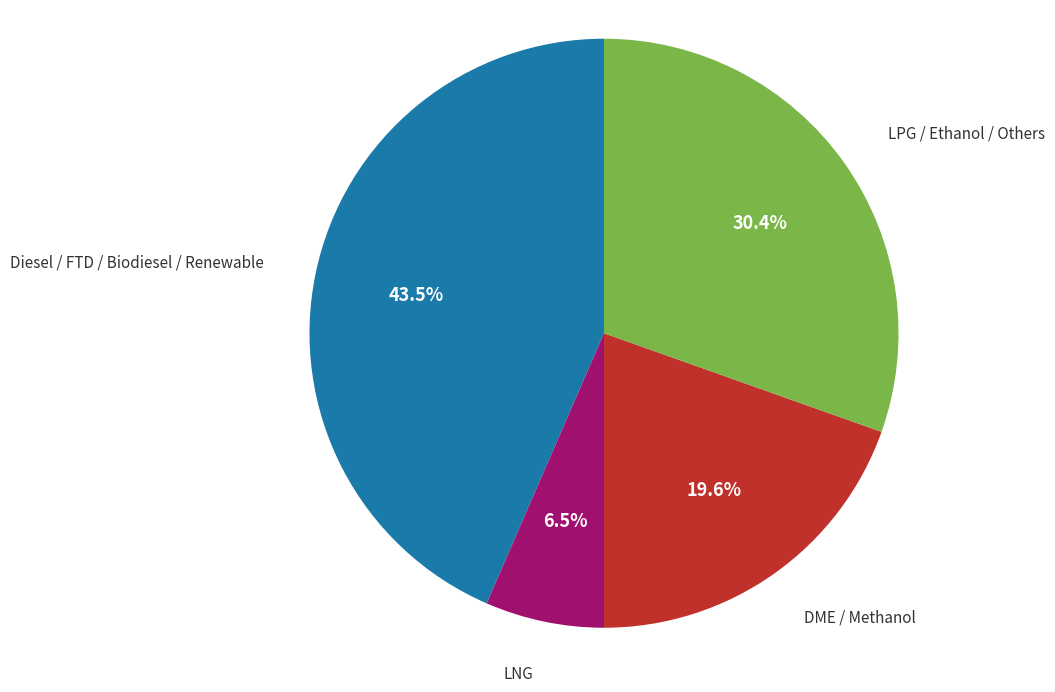

Combined, what portion of the pie is LNG and DME / Methanol?

26.1%